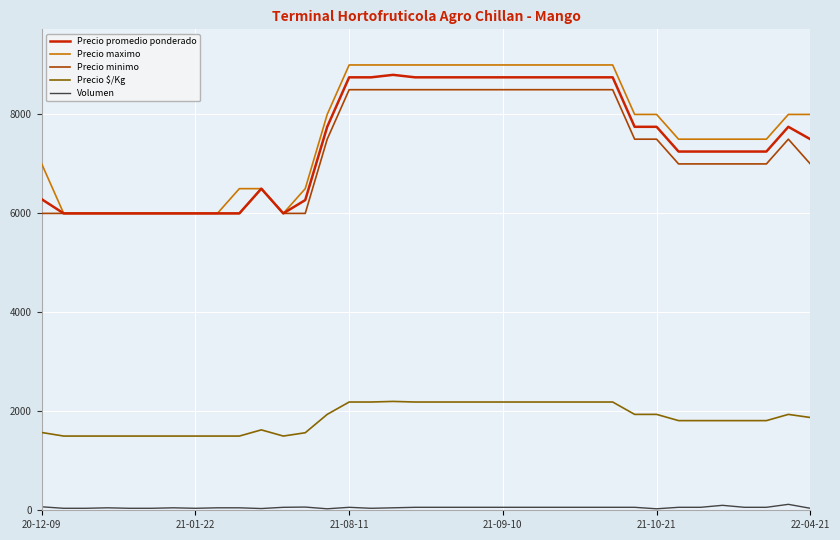

Which series has the widest spread of values?

Precio maximo